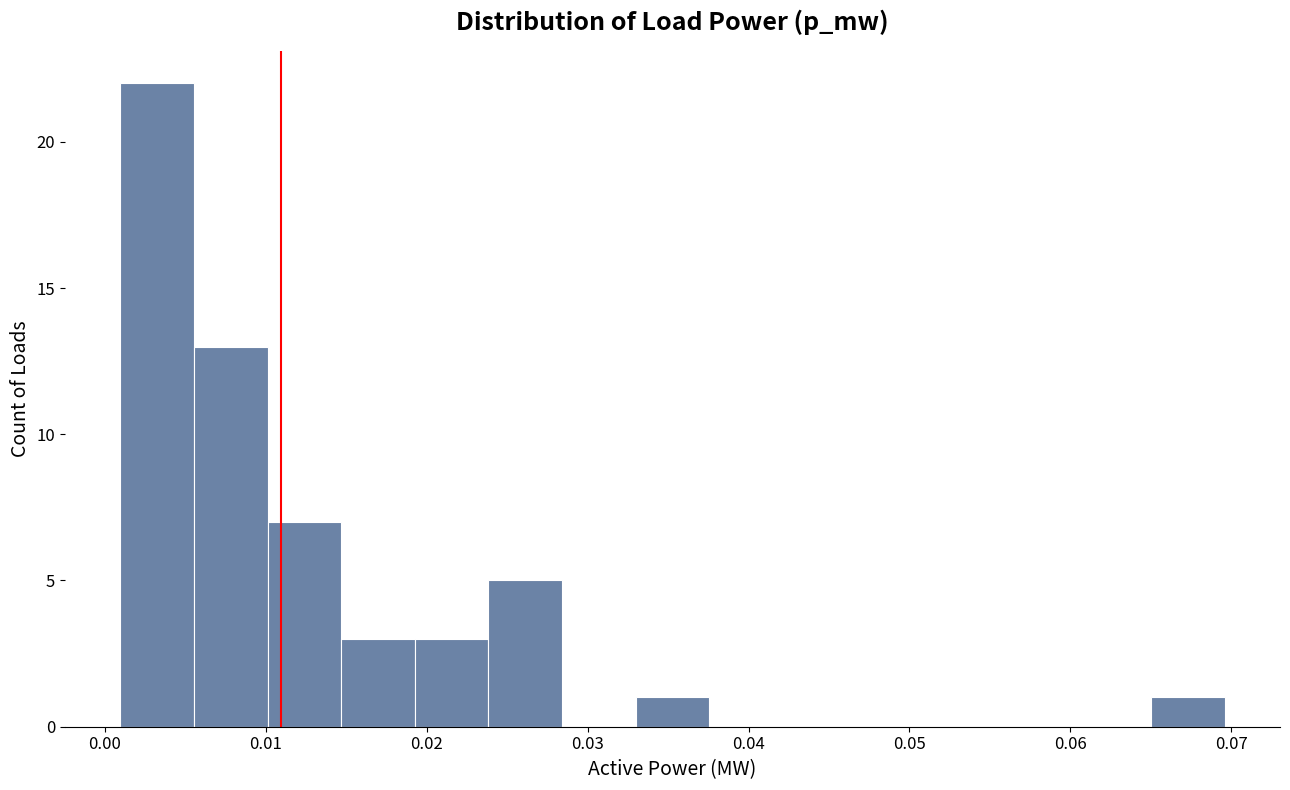

Reading left to right, list every bar in this chart as the range it spans on the x-axis followed by its height. Neither the bar edges nor the heights are printed on the chart, so give them approximately, as read against the axes.

0.001 to 0.006: 22
0.006 to 0.010: 13
0.010 to 0.015: 7
0.015 to 0.019: 3
0.019 to 0.024: 3
0.024 to 0.028: 5
0.028 to 0.033: 0
0.033 to 0.038: 1
0.038 to 0.042: 0
0.042 to 0.047: 0
0.047 to 0.051: 0
0.051 to 0.056: 0
0.056 to 0.060: 0
0.060 to 0.065: 0
0.065 to 0.070: 1